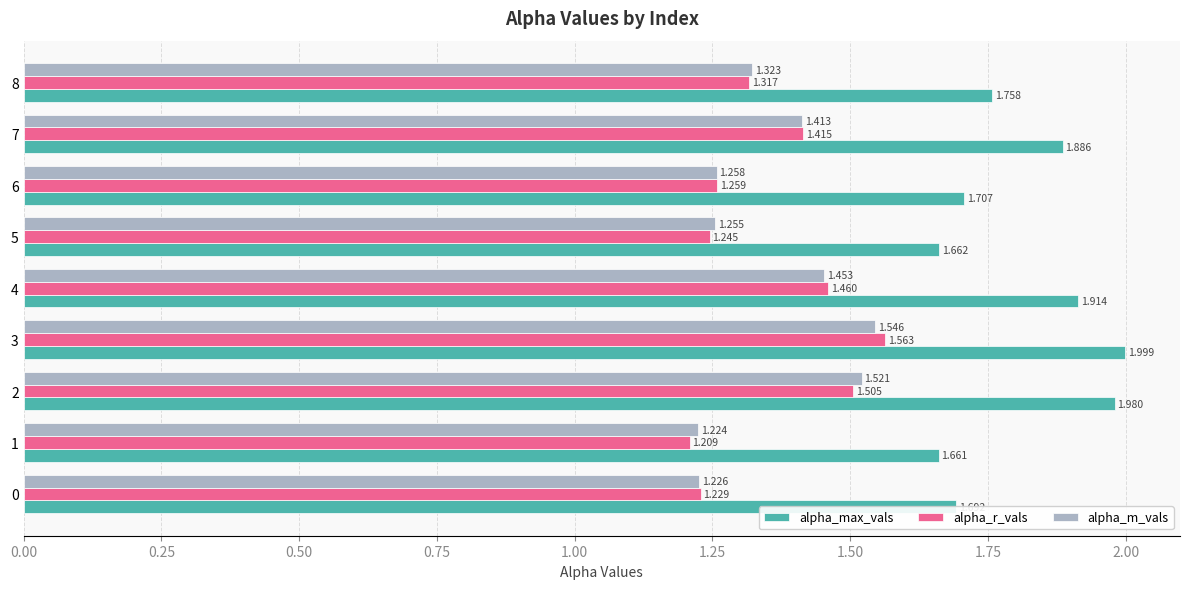

Which series has the largest total across all categories?

alpha_max_vals